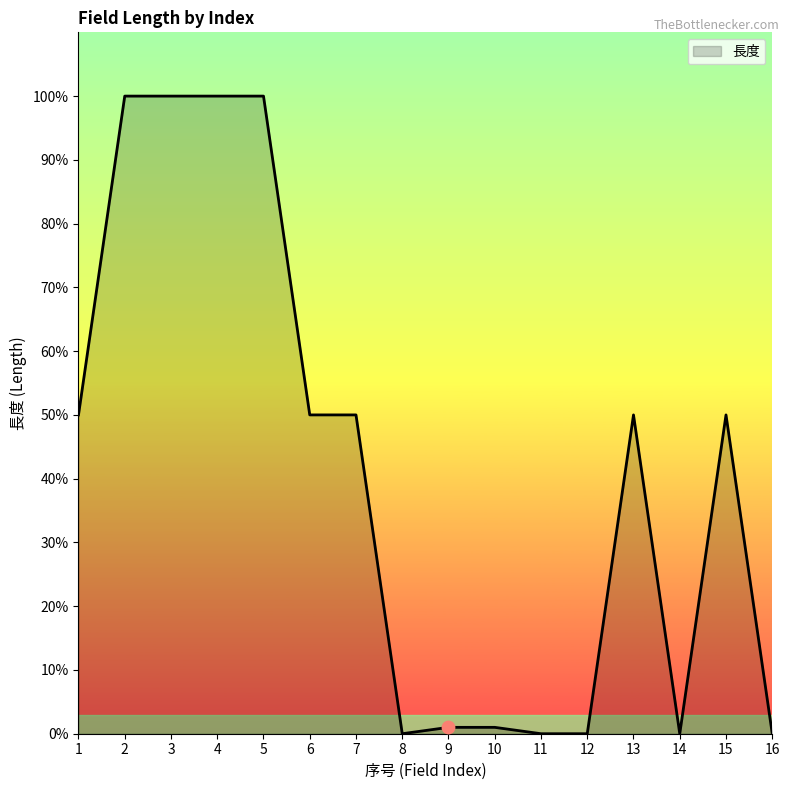

Approximately how many times larger is the value at 3 compared to 9?

100.0